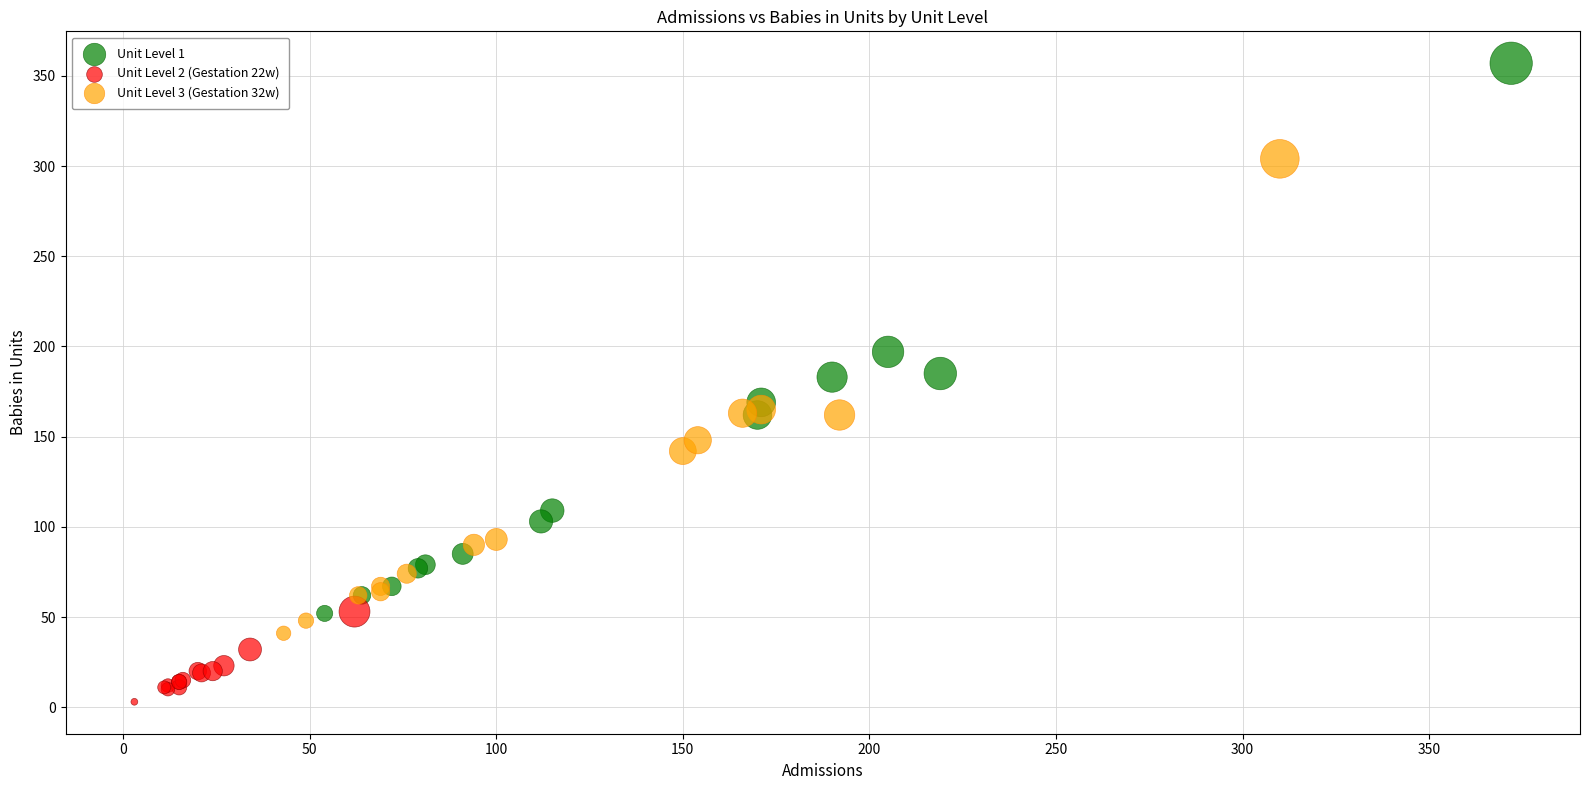

Which series contains the highest Y value?

Unit Level 1